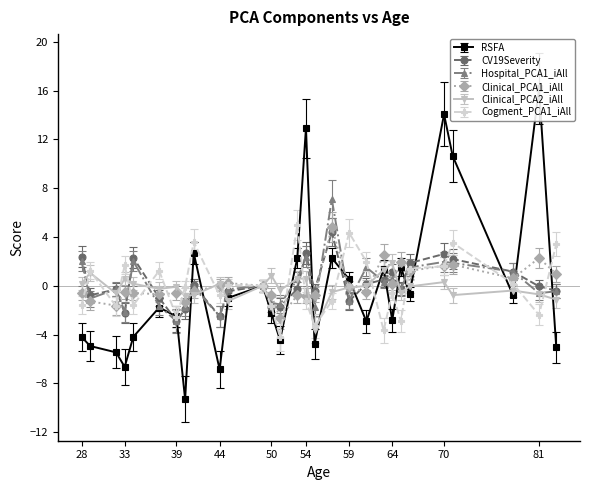

At which label does Hospital_PCA1_iAll first exceed 0?

28